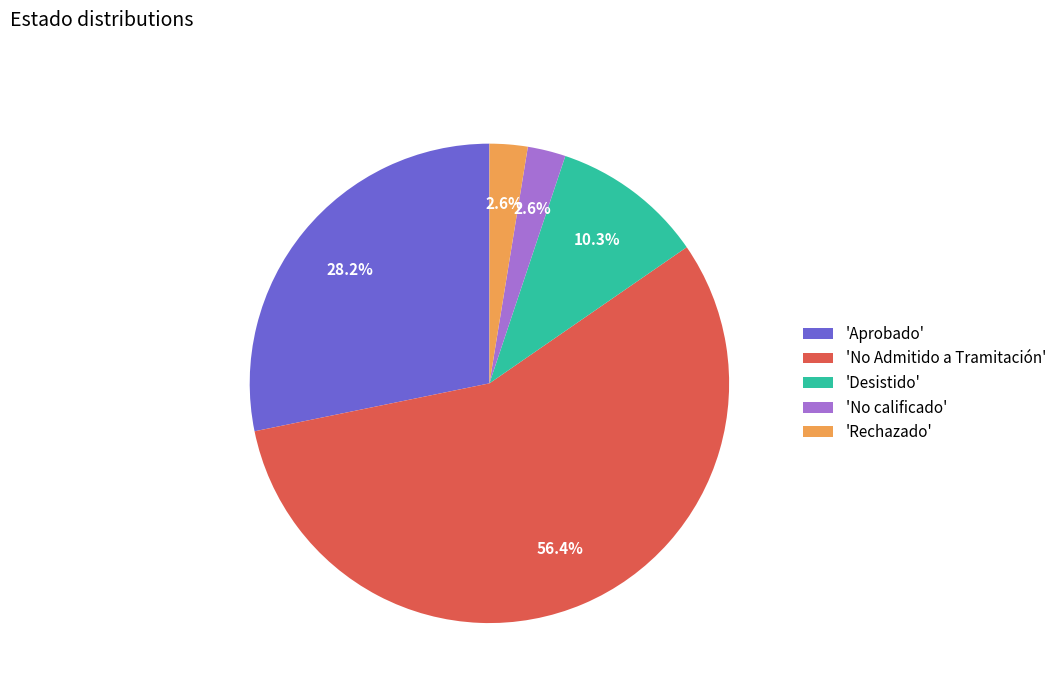

What percentage is NOT represented by 'No calificado'?

97.4%